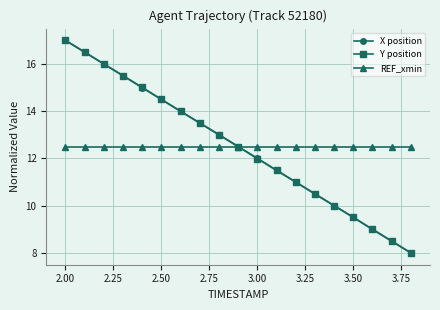

True or false: X position has more than 1 points higher than both neighbors.

False